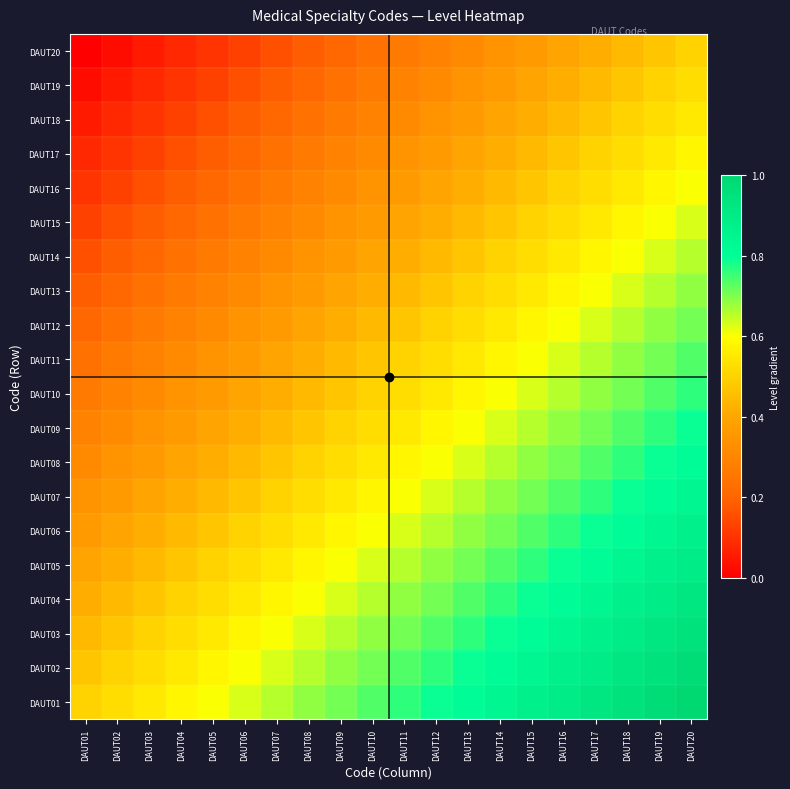

At which category does the chart reach its peak across all series?

DAUT20